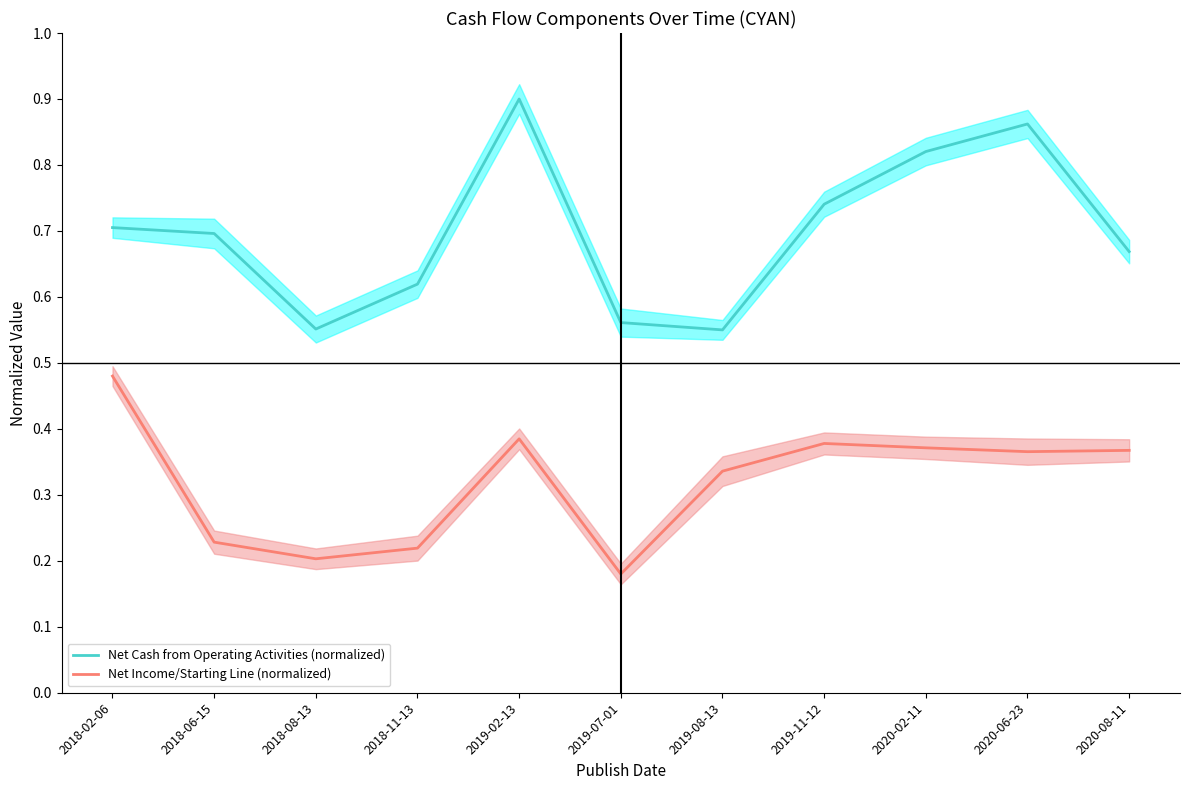

Which series changed the most between 2018-06-15 and 2018-11-13?

Net Cash from Operating Activities (normalized)